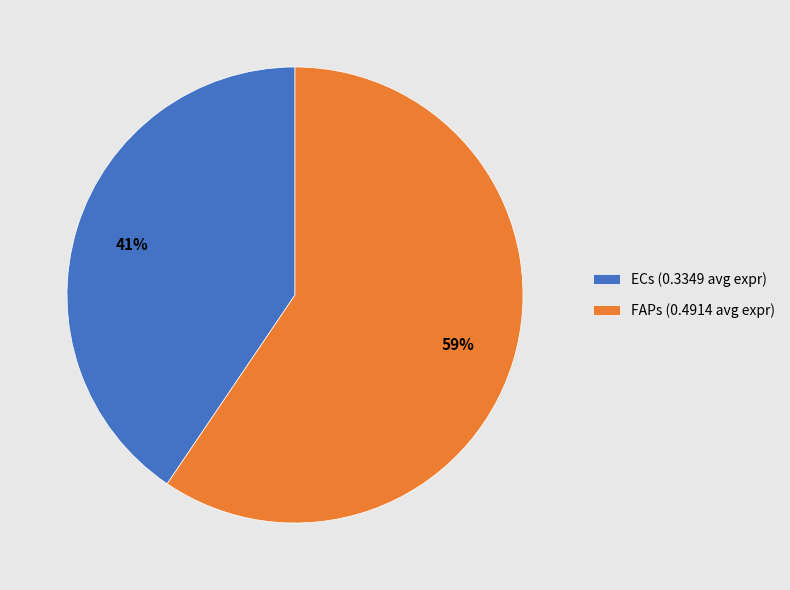

To the nearest percent, what is the combined percentage of ECs (0.3349 avg expr) and FAPs (0.4914 avg expr)?

100%